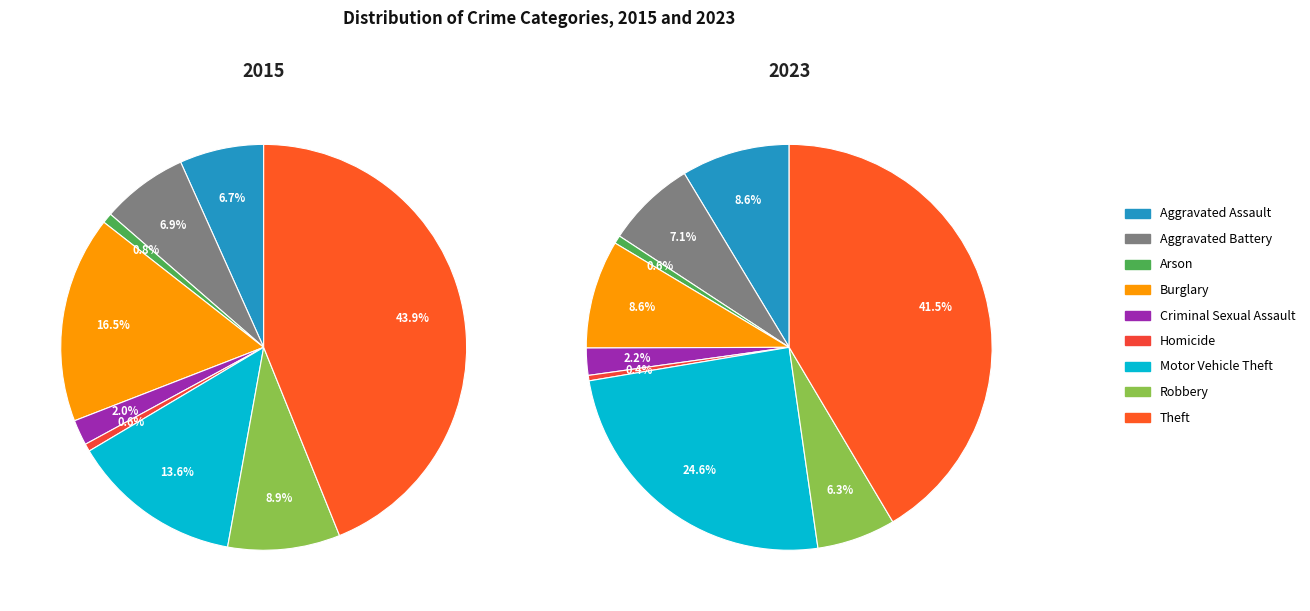

To the nearest percent, what percentage of the pie is Aggravated Assault?

9%